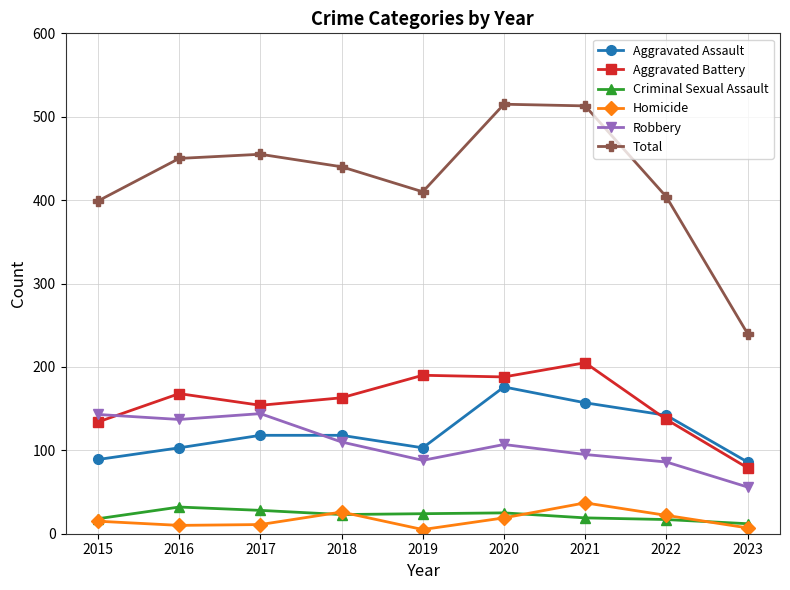

True or false: Aggravated Battery and Total cross at least once.

False